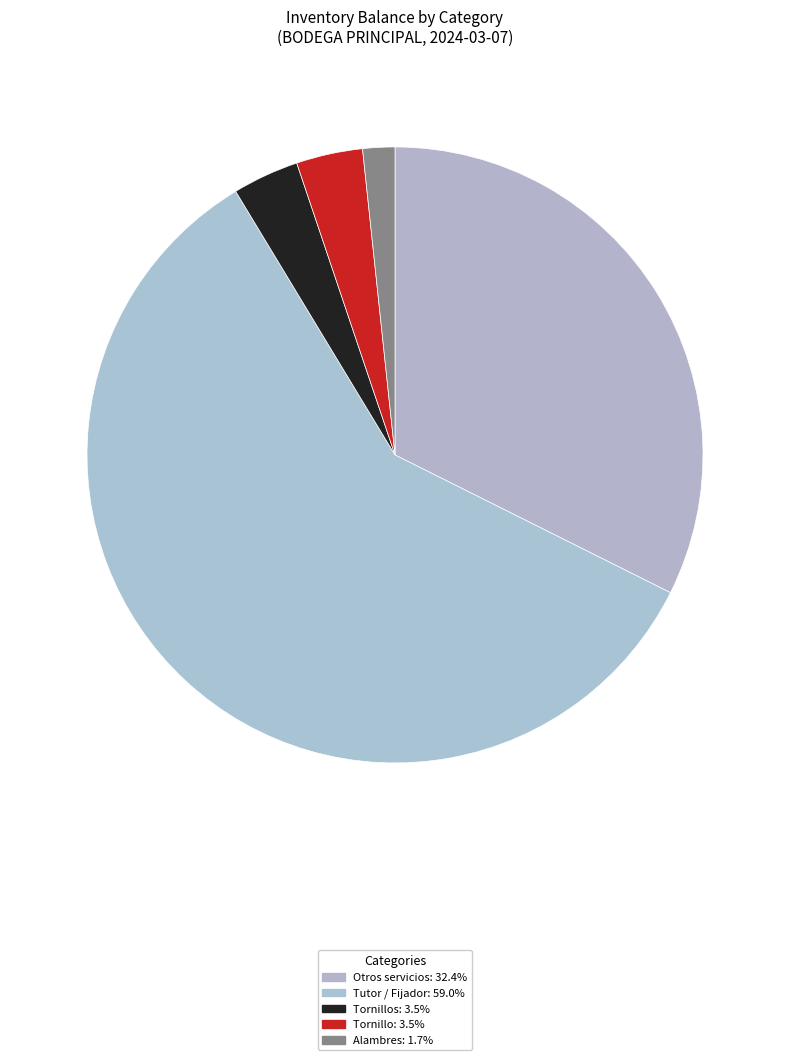

How many slices are in this pie chart?

5